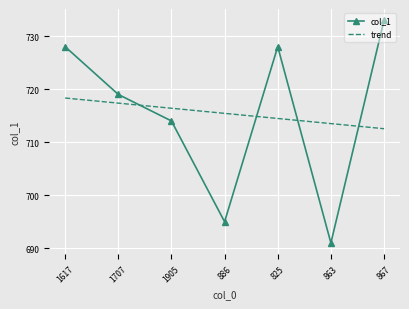

The value of col_1 at 863 is 691.0. True or false?

True